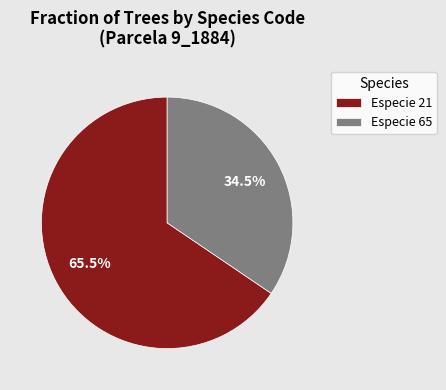

How many slices are in this pie chart?

2